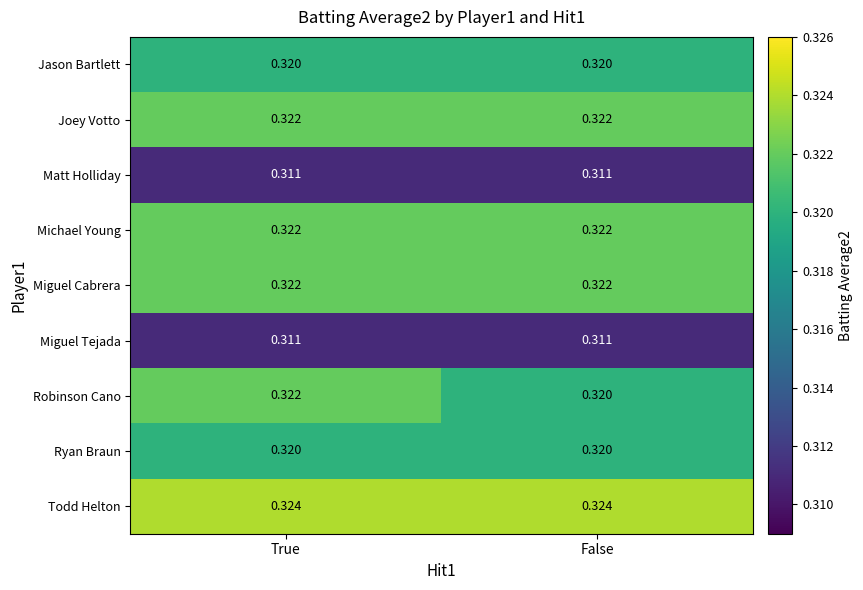

How many series are shown in this chart?

9